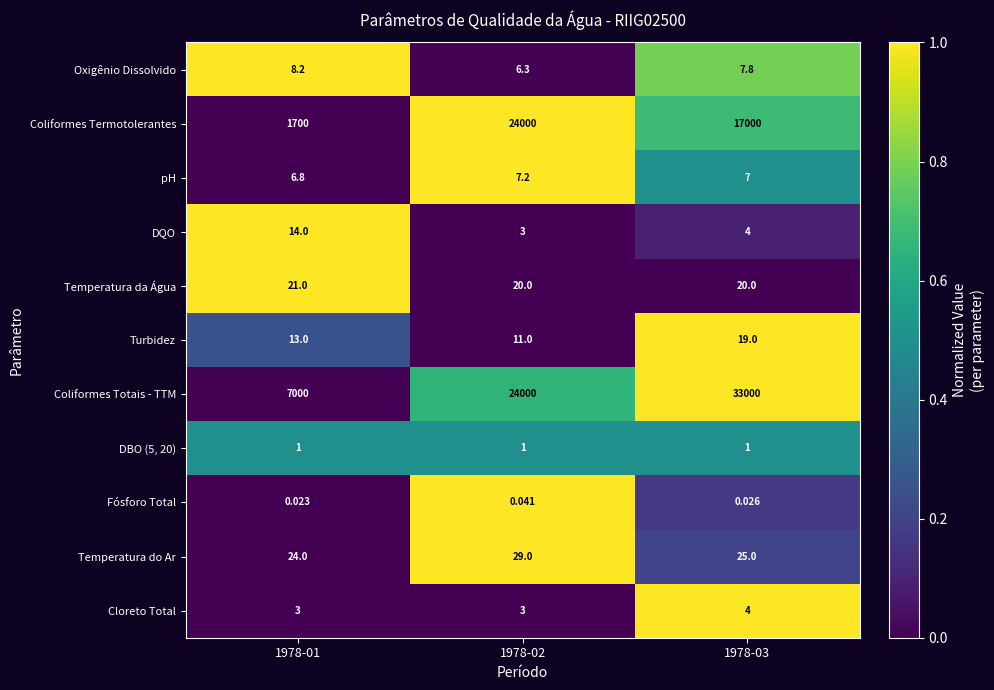

Which series has the widest spread of values?

Coliformes Totais - TTM